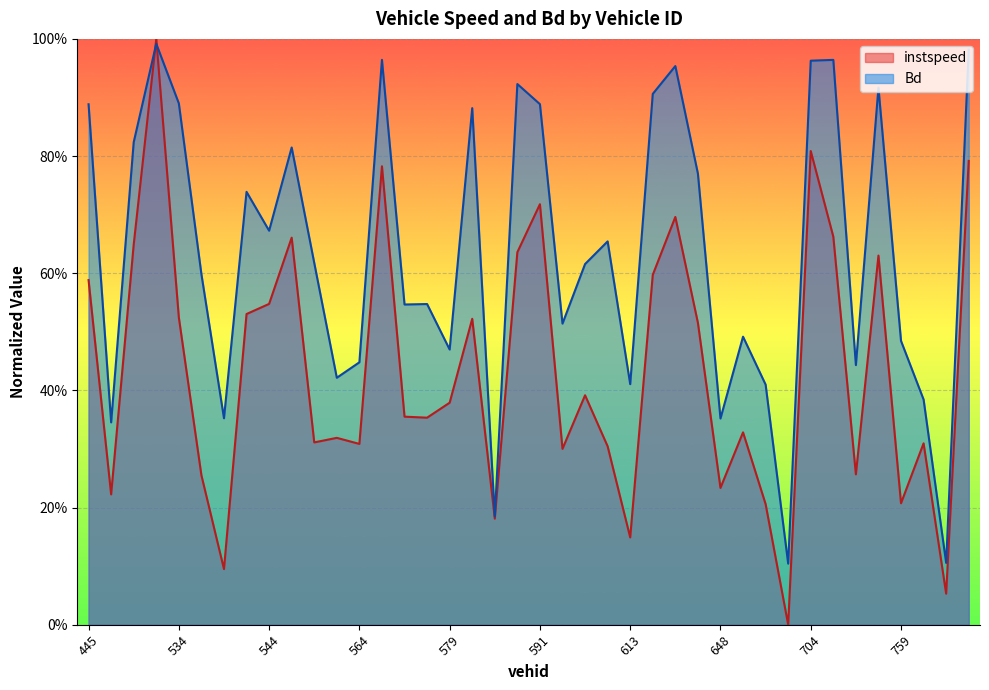

True or false: instspeed and Bd cross at least once.

True